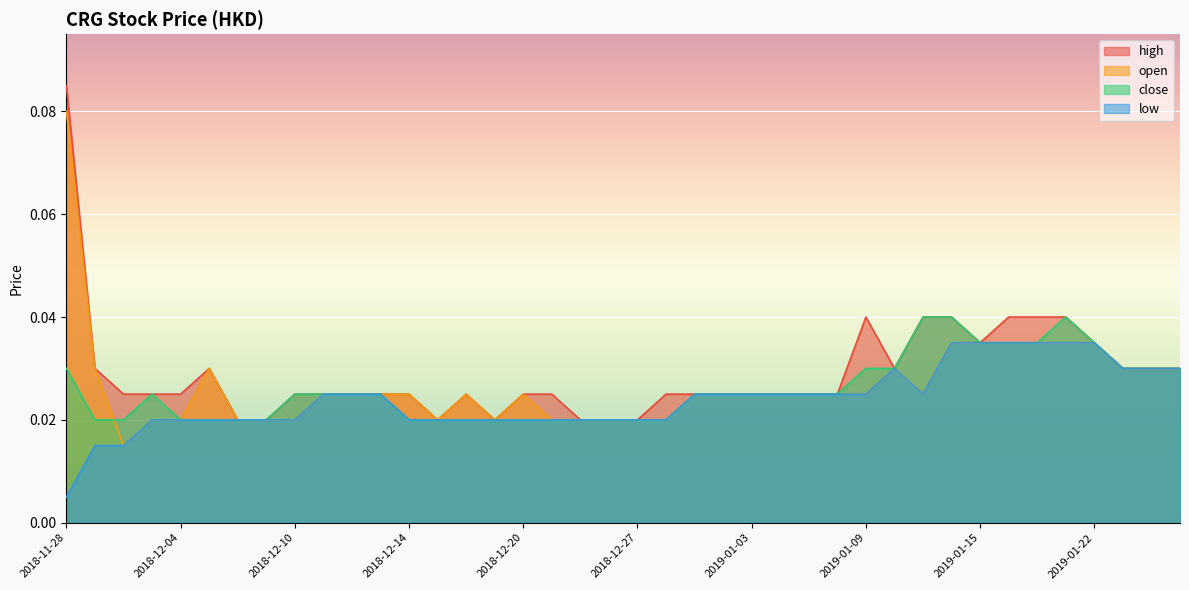

What is the sum of all high values?

1.2